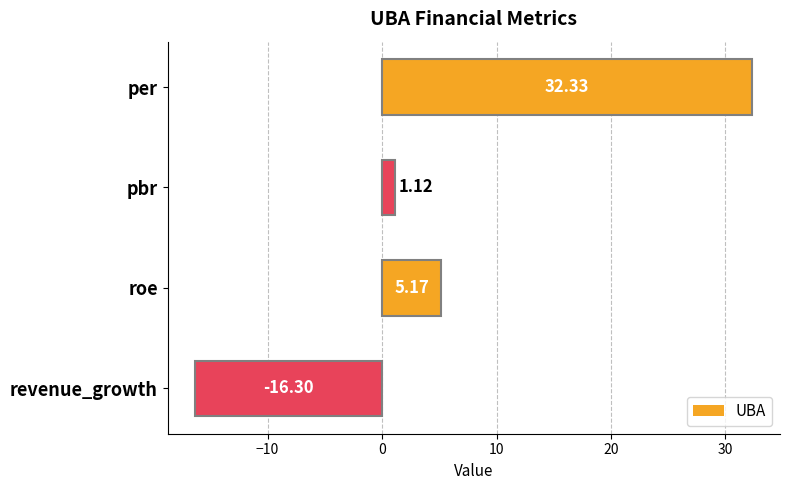

Which category has the lowest value across all series?

revenue_growth